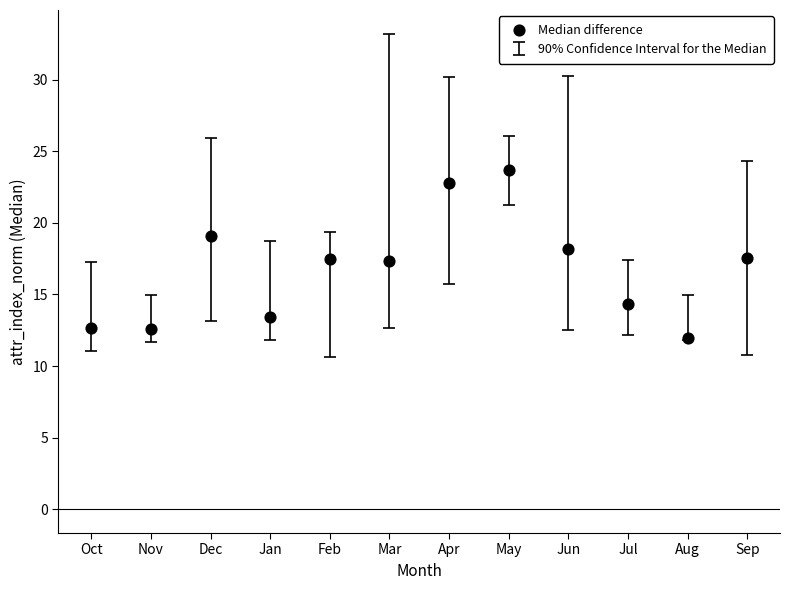

What is the average X value?

22.5